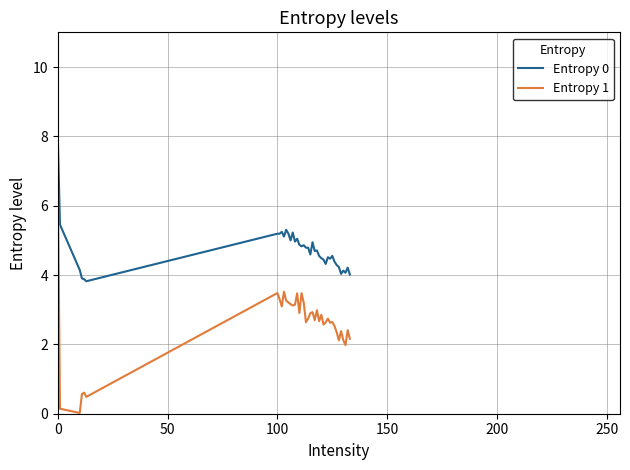

What is the difference between the maximum and minimum values in the Entropy 0 series?

4.2